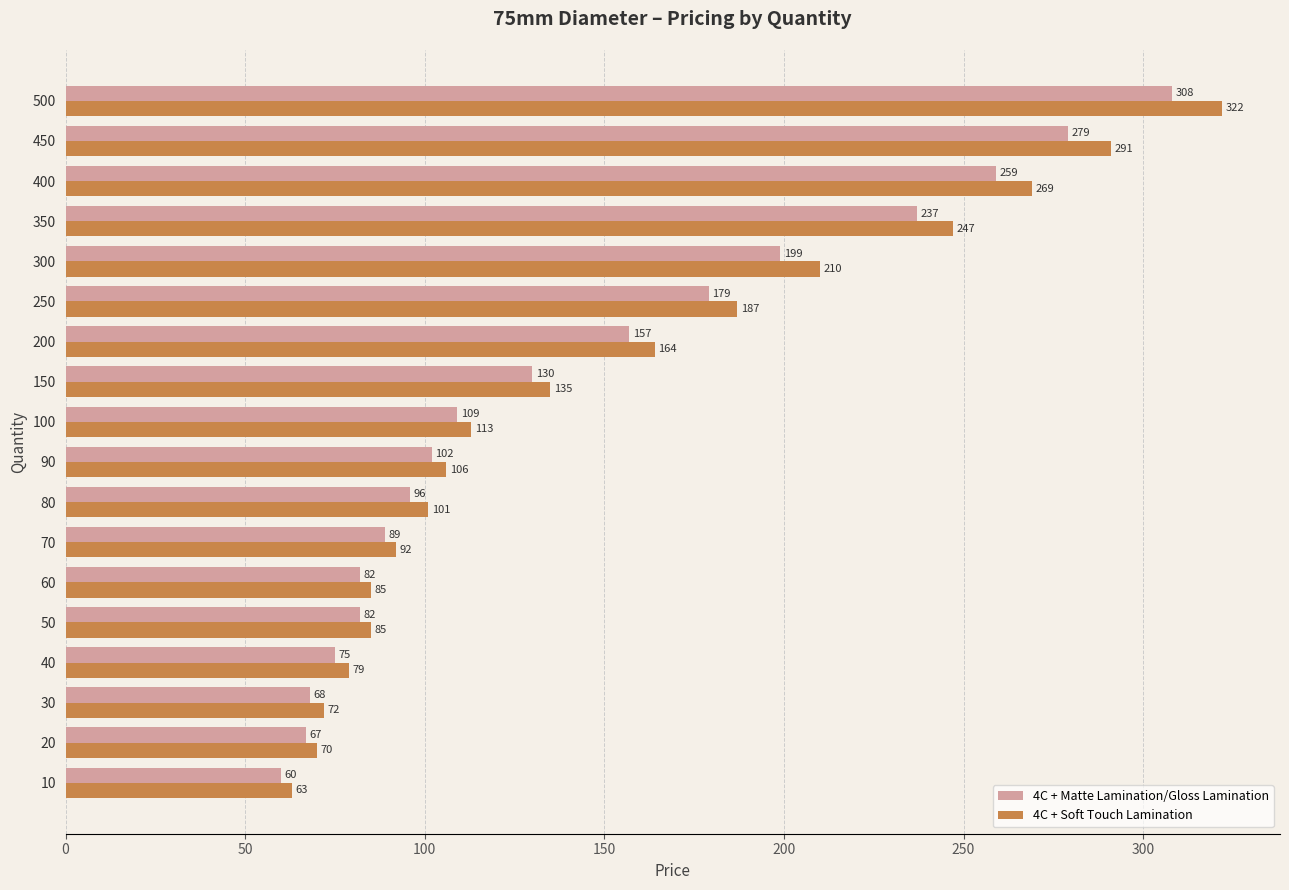

What is the average value of the 4C + Matte Lamination/Gloss Lamination series?

143